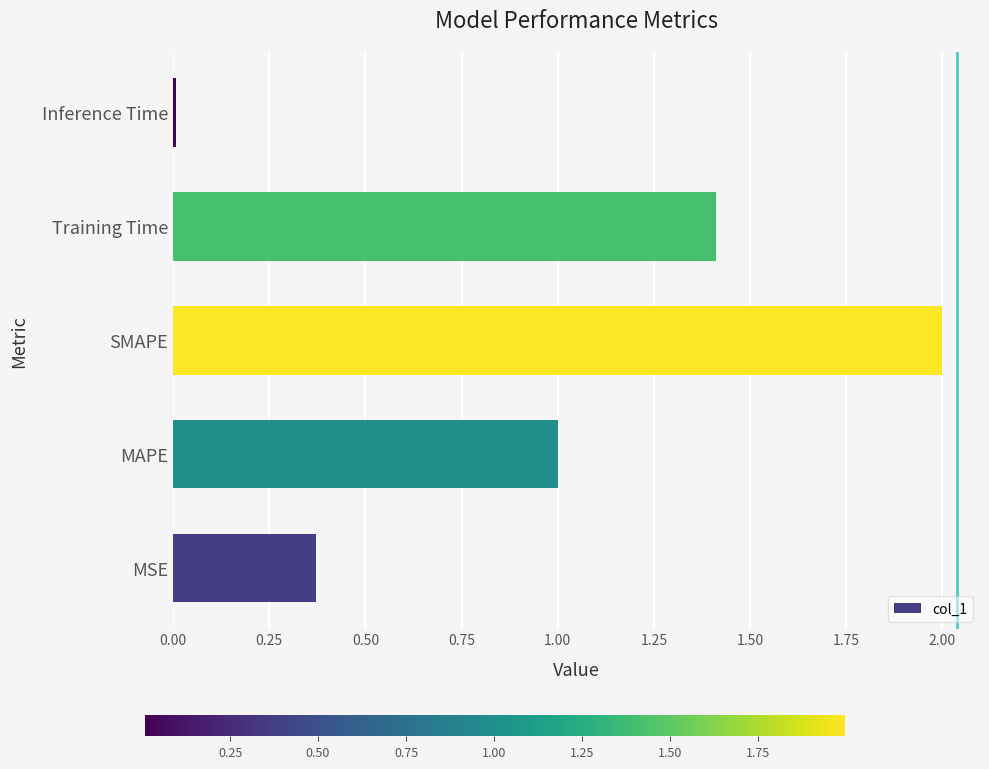

The value at SMAPE is 2.0. True or false?

True